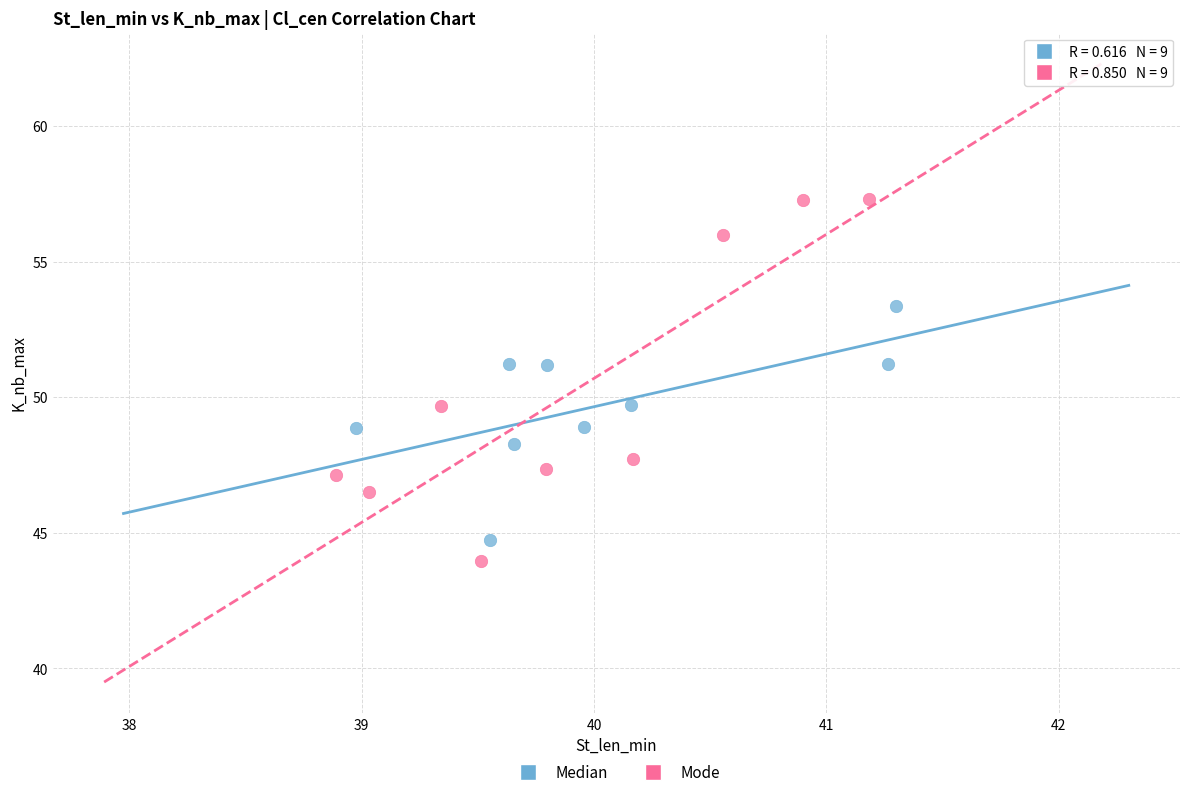

What are all the series names shown in the legend?

Median, Mode